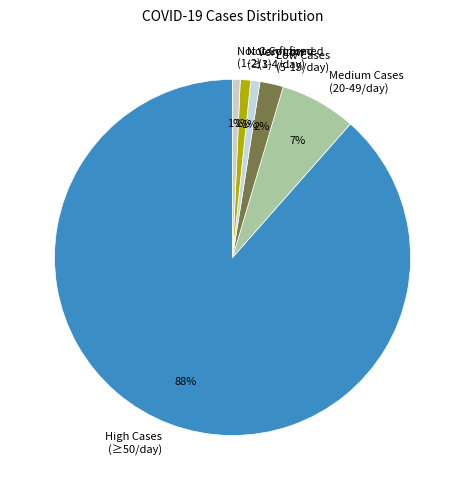

Which category has the biggest portion of the pie?

High Cases (≥50/day)